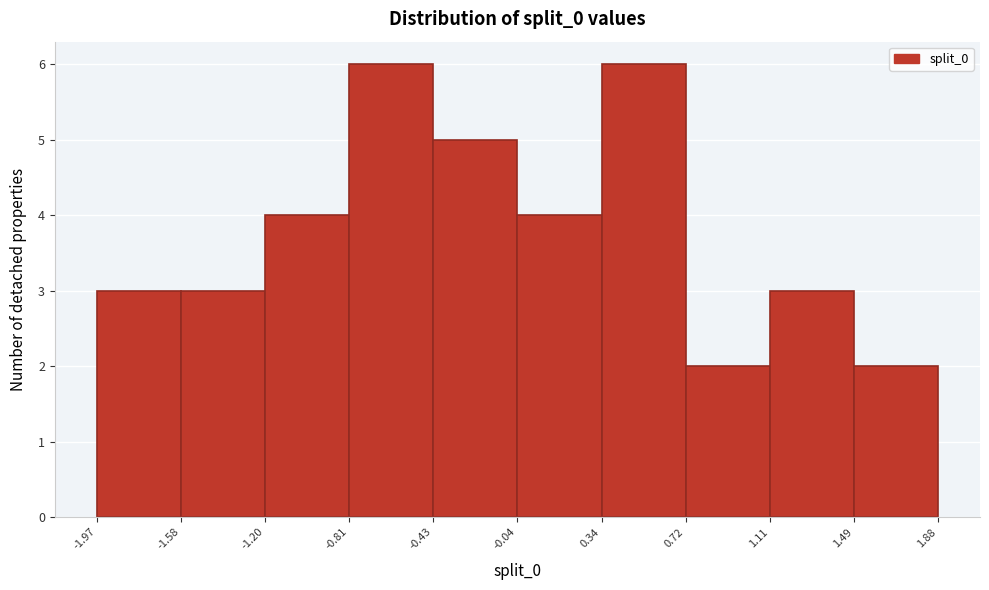

Reading left to right, transcribe this chart: for each bar, give the range it covers on the x-axis and its height. The values are not printed on the chart, so give them approximately, as read against the axis.

-1.97 to -1.58: 3
-1.58 to -1.20: 3
-1.20 to -0.81: 4
-0.81 to -0.43: 6
-0.43 to -0.04: 5
-0.04 to 0.34: 4
0.34 to 0.72: 6
0.72 to 1.11: 2
1.11 to 1.49: 3
1.49 to 1.88: 2